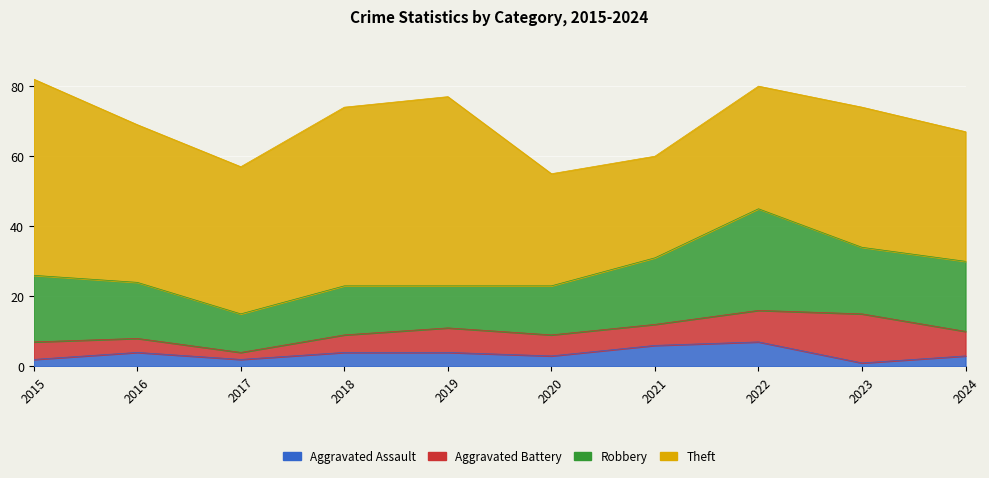

True or false: Aggravated Battery and Robbery cross at least once.

False